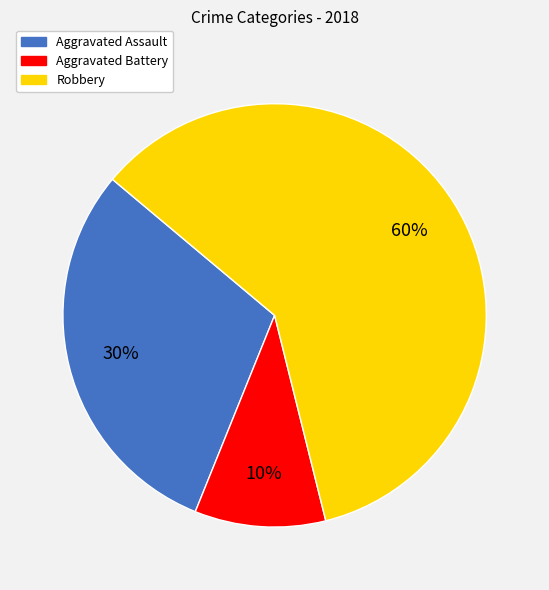

True or false: Robbery accounts for 60% of the total.

True